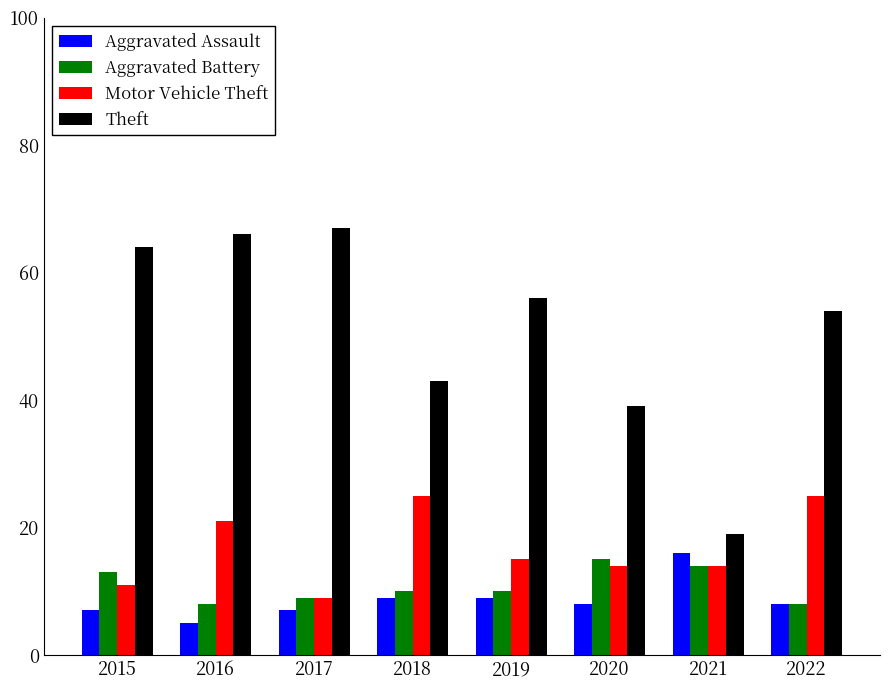

What are all the series names shown in the legend?

Aggravated Assault, Aggravated Battery, Motor Vehicle Theft, Theft